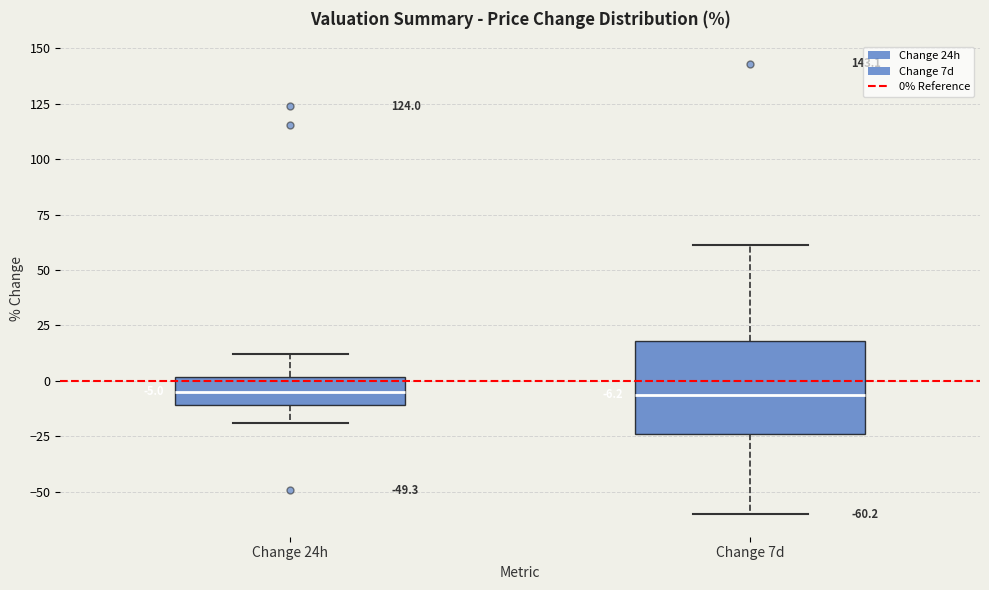

Which box is the tallest, from its lower edge to its upper edge?

Change 7d